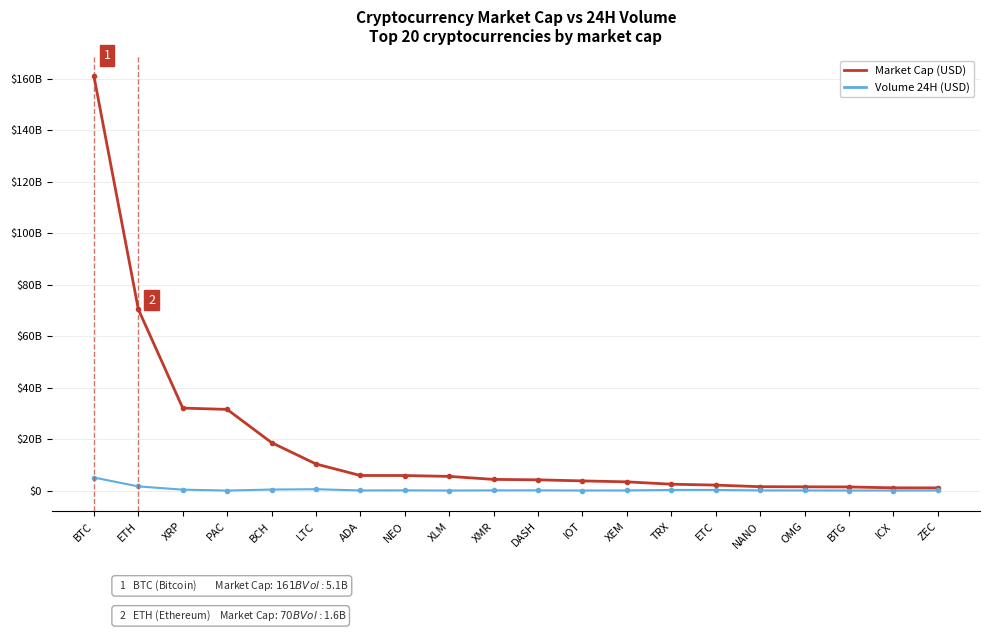

Rank the series by their maximum value, from highest to lowest.

Market Cap (USD), Volume 24H (USD)